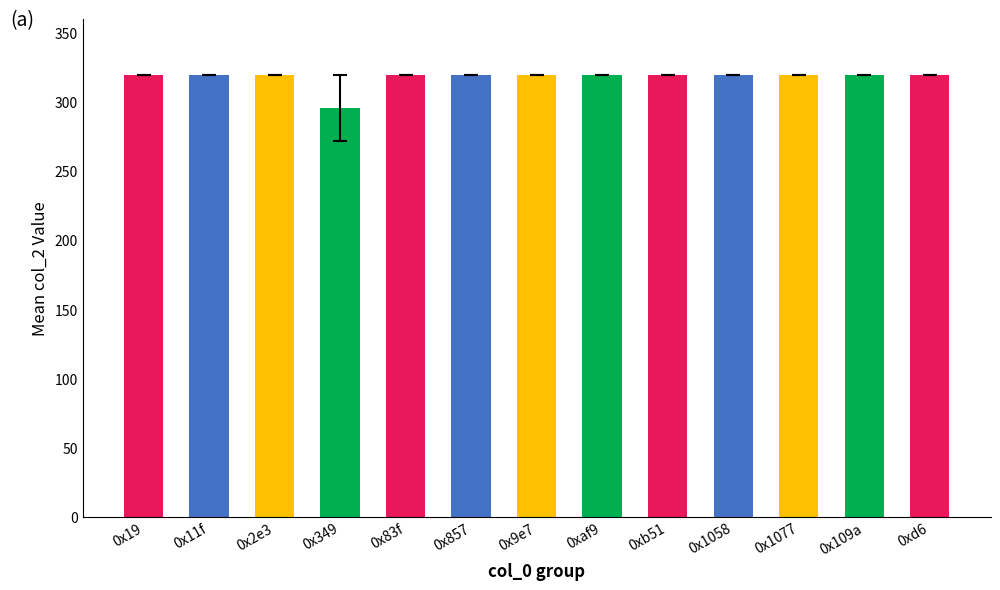

Reading right to left, list all the values displayed in this chart.

320	320	320	320	320	320	320	320	320	296	320	320	320